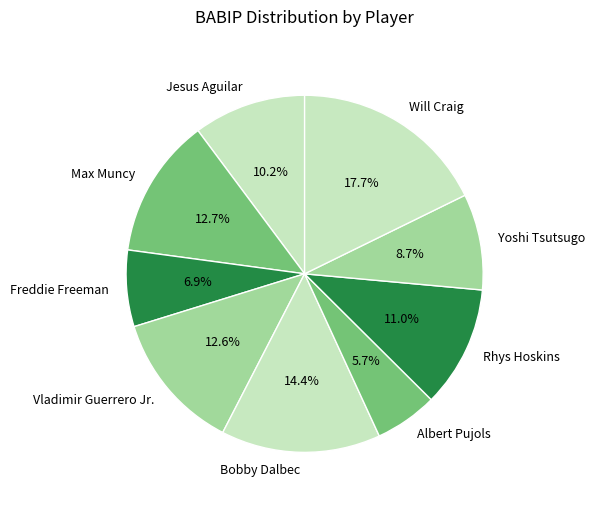

Count the number of slices in the pie.

9